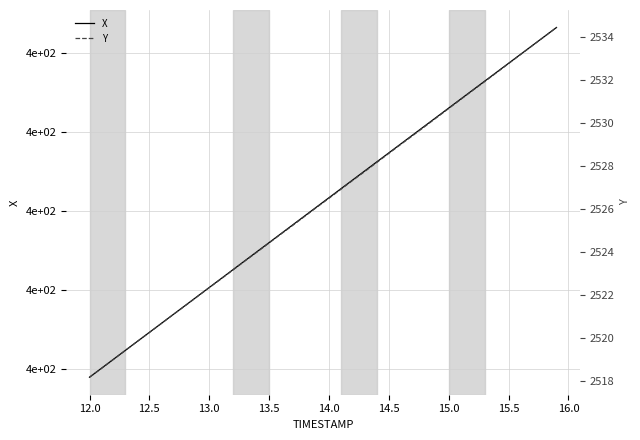

True or false: Y and X cross at least once.

False